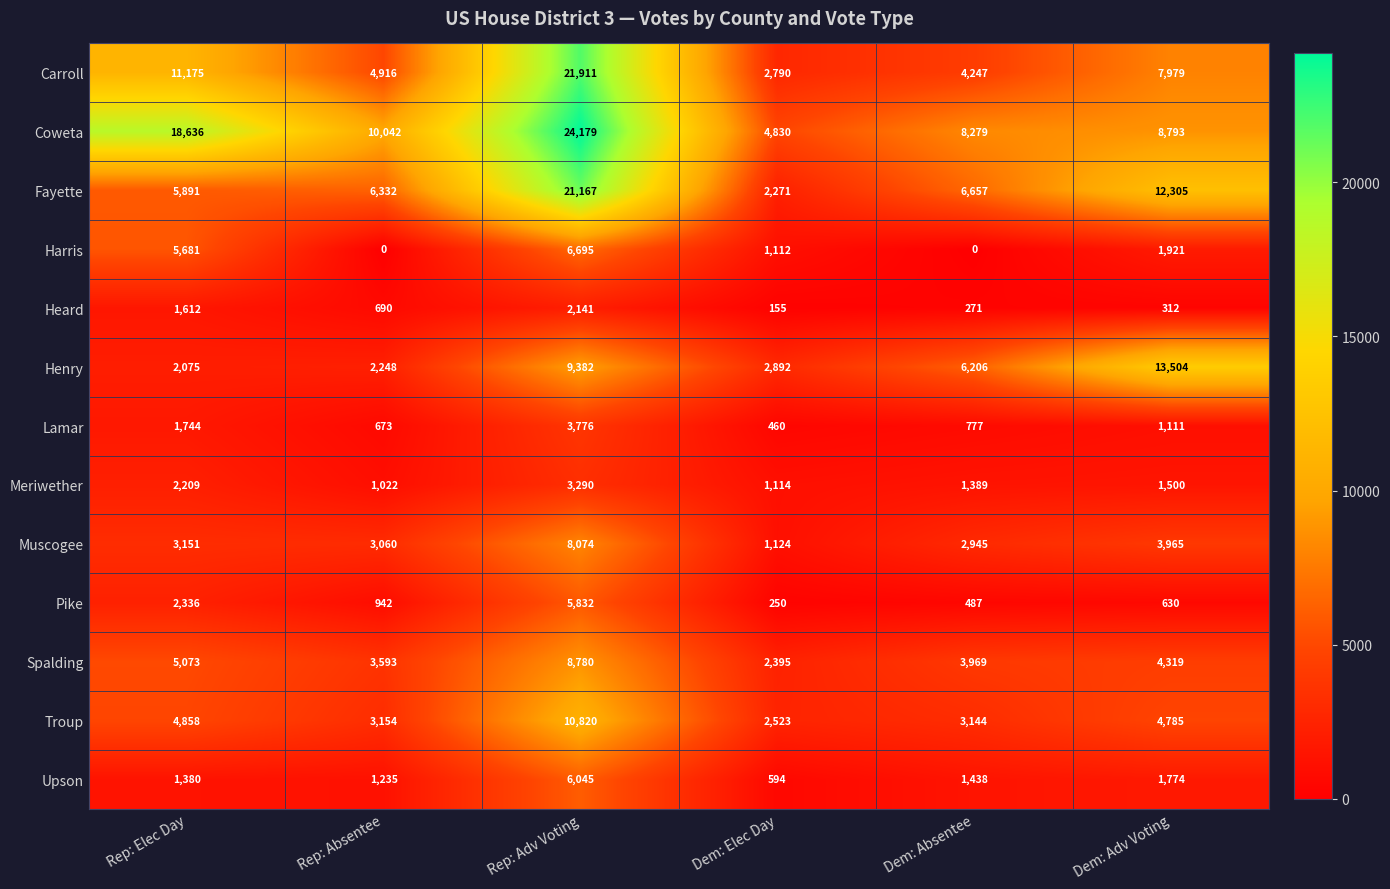

Between Rep: Adv Voting and Dem: Adv Voting, which series saw the biggest shift?

Coweta